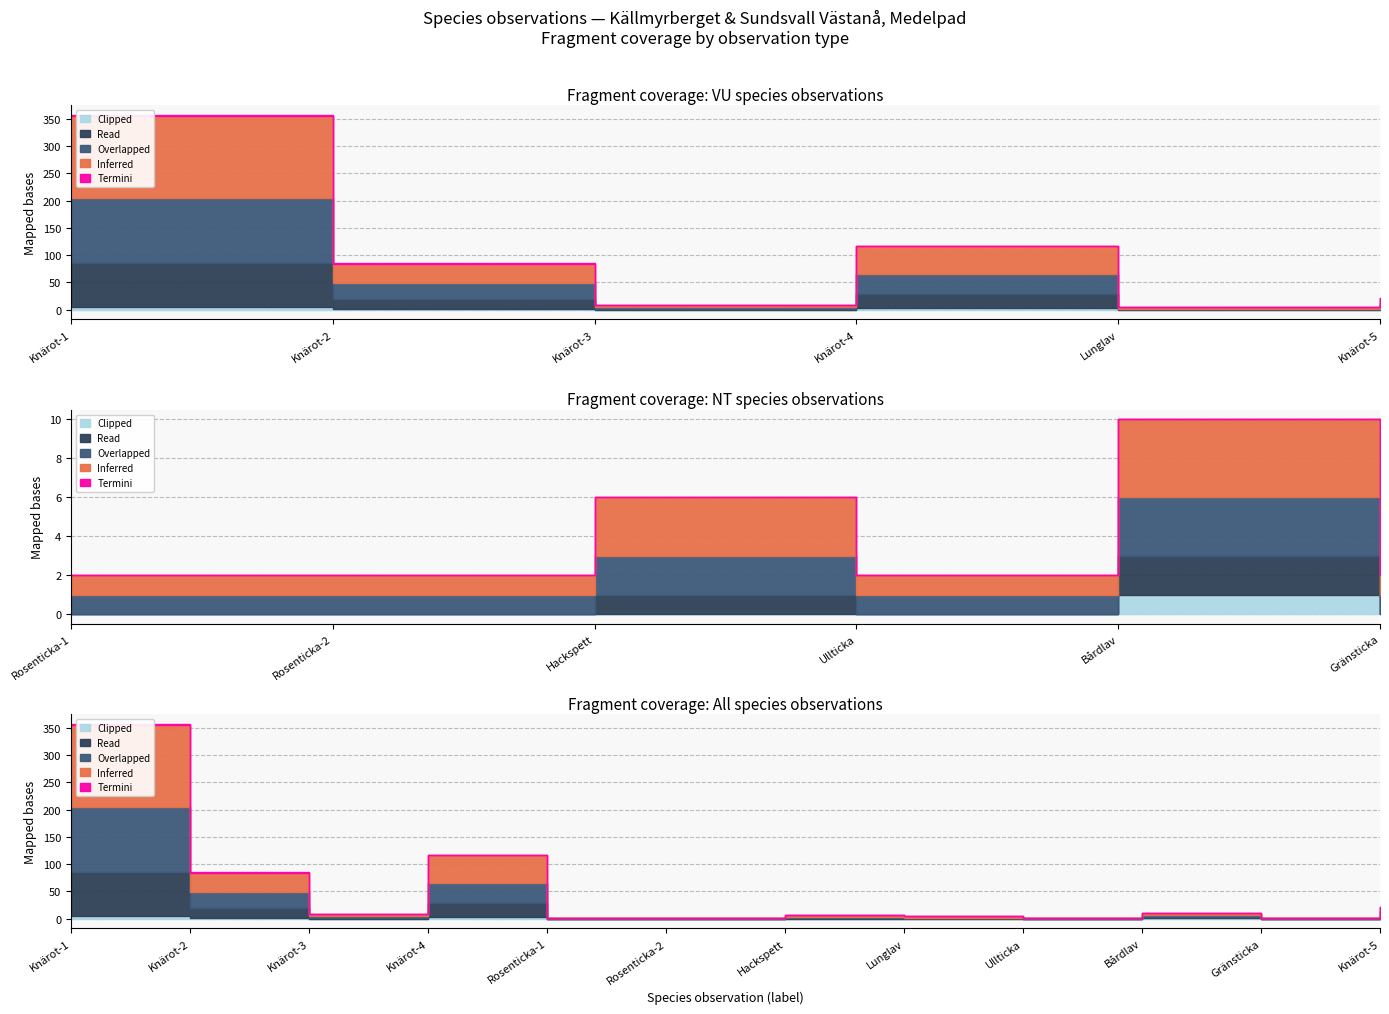

True or false: Termini and Inferred cross at least once.

False